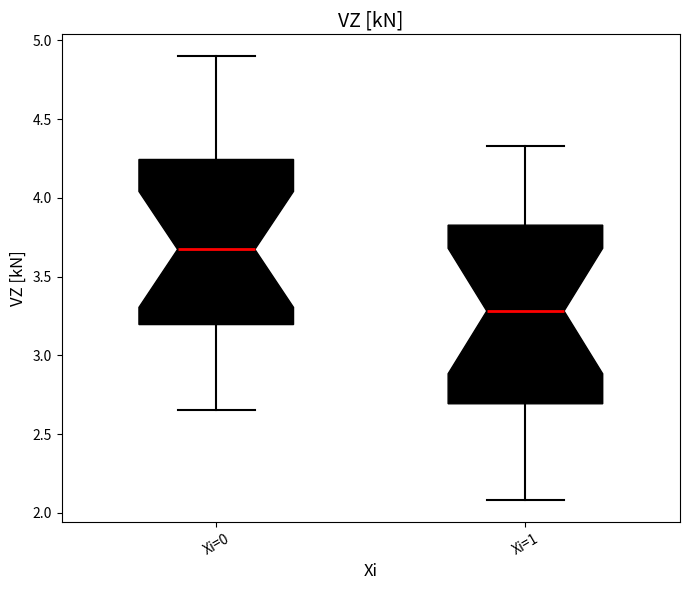

Reading left to right, read every box against the y-axis: the position of its median line, the range the box covers, and the ends of its whiskers. The values are not printed on the chart, so give them approximately, as read against the axis.

Xi=0: median 3.65, box 3.20 to 4.25, whiskers 2.65 to 4.90
Xi=1: median 3.30, box 2.70 to 3.85, whiskers 2.10 to 4.35